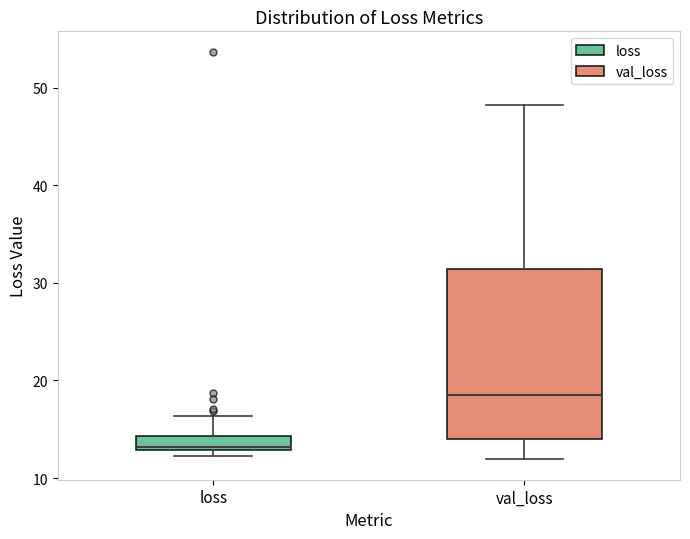

Where does the upper whisker of the box for loss end on the y-axis? The values are not printed on the chart, so give them approximately, as read against the axis.

16